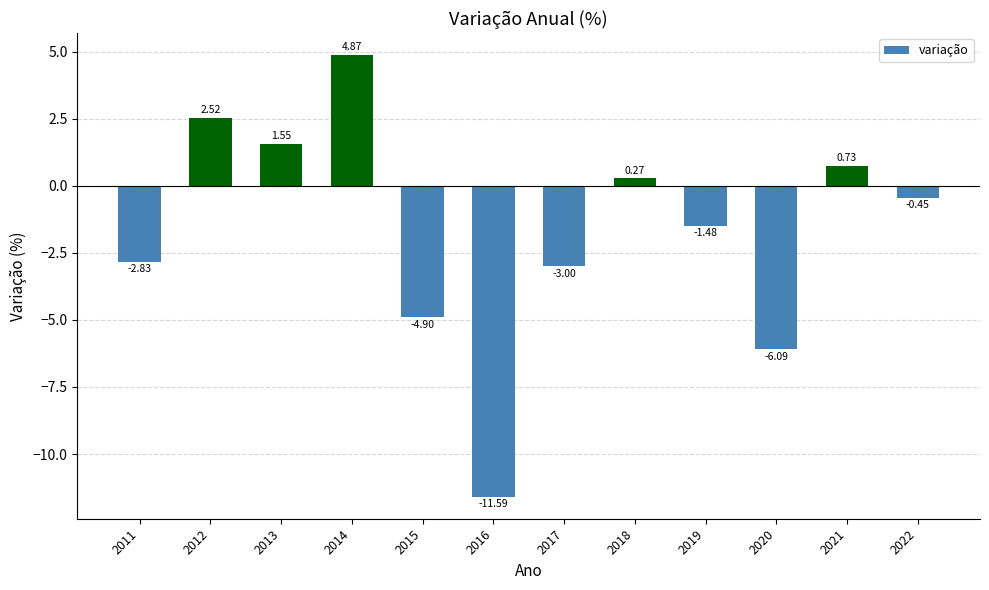

What is the sum of all values?

-20.4